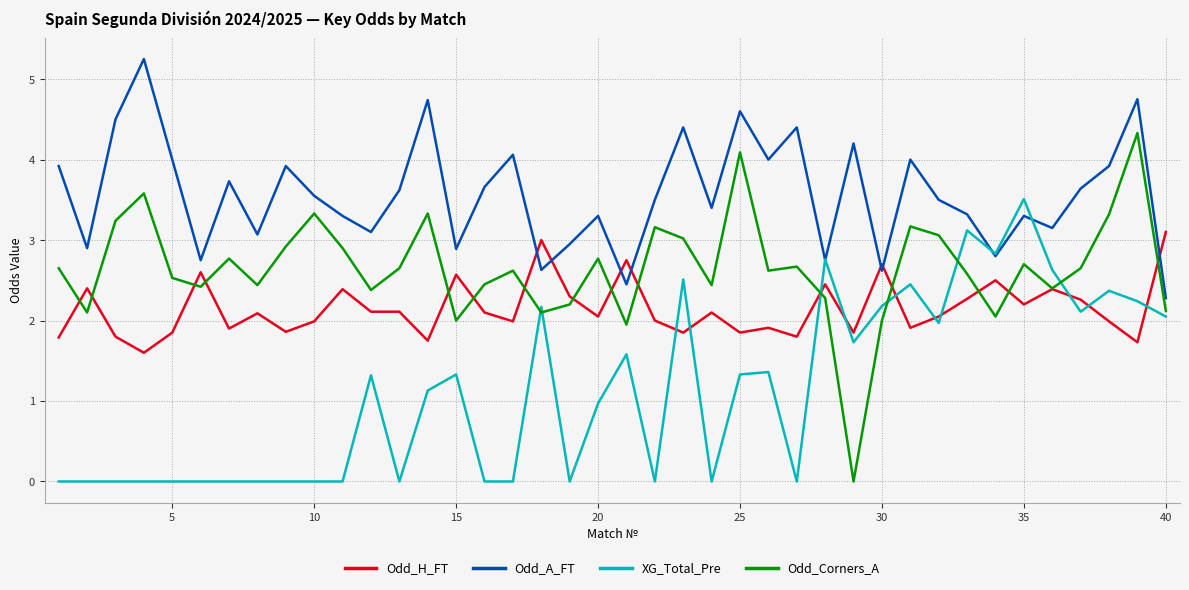

How many values in the Odd_A_FT series exceed 3?

30